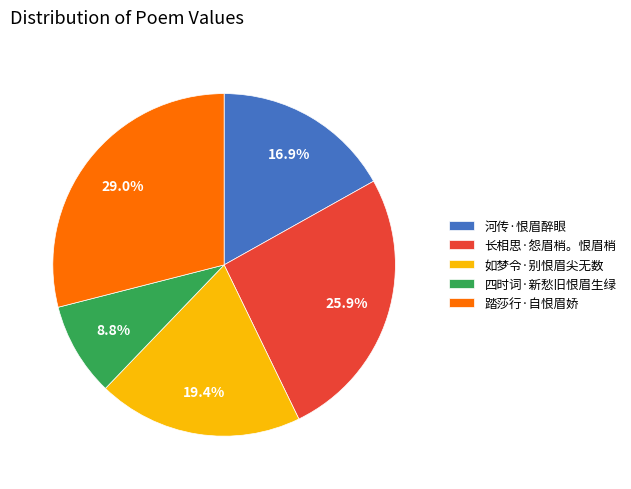

What percentage is NOT represented by 踏莎行·自恨眉娇?

71.0%